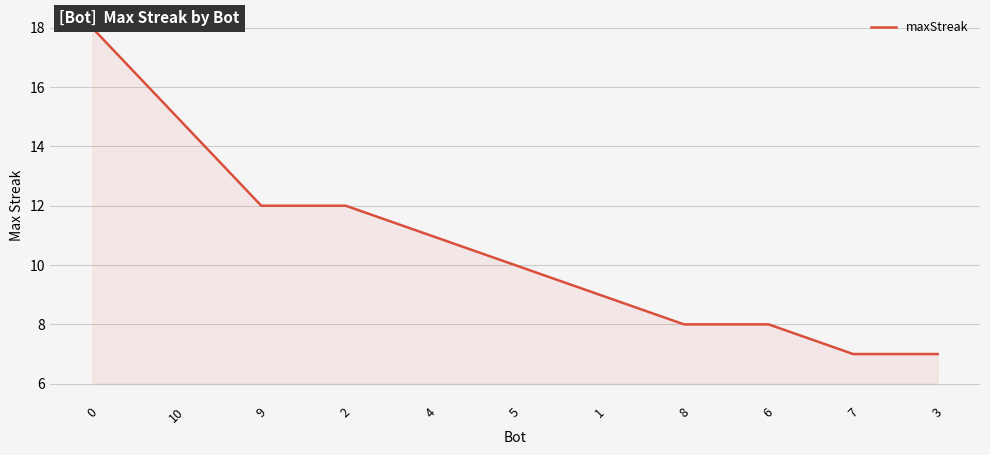

What position from the left is 5?

6